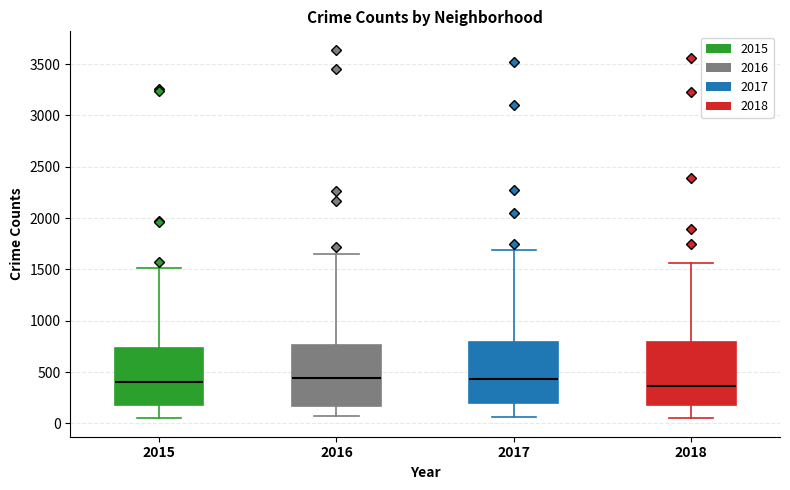

Reading left to right, read every box against the y-axis: the position of its median line, the range the box covers, and the ends of its whiskers. The values are not printed on the chart, so give them approximately, as read against the axis.

2015: median 400, box 200 to 750, whiskers 50 to 1500
2016: median 450, box 150 to 750, whiskers 50 to 1650
2017: median 450, box 200 to 800, whiskers 50 to 1700
2018: median 350, box 200 to 800, whiskers 50 to 1550